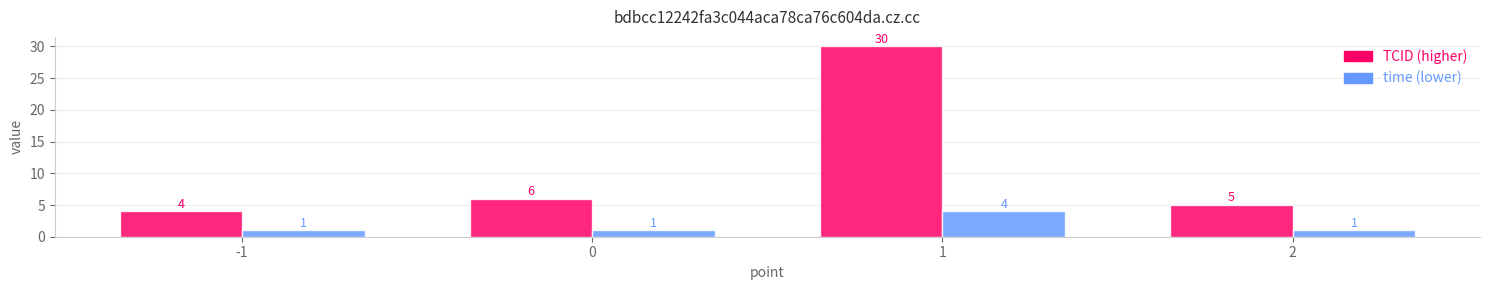

What is the difference between the highest and lowest values at 0?

5